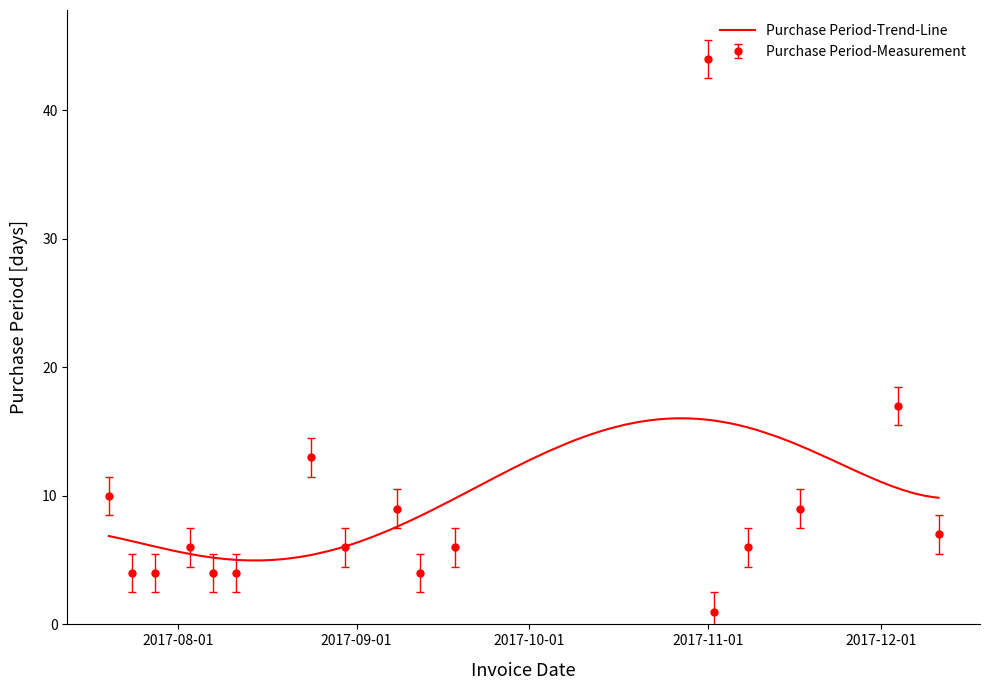

Which label corresponds to the largest value in the chart?

2017-11-01